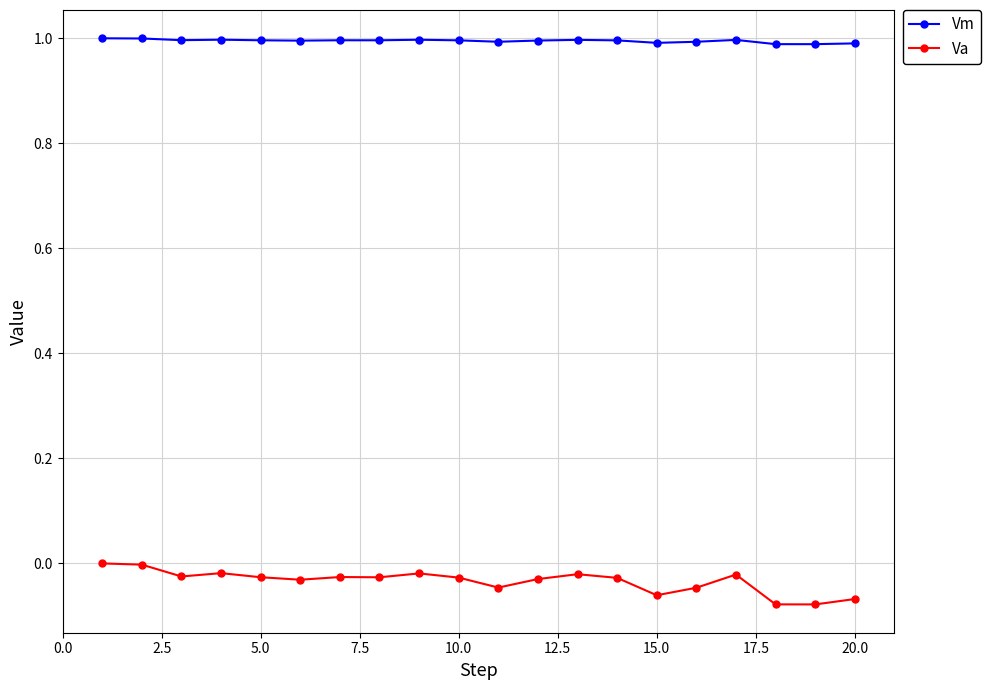

Does the chart display data point markers on the line(s)?

Yes